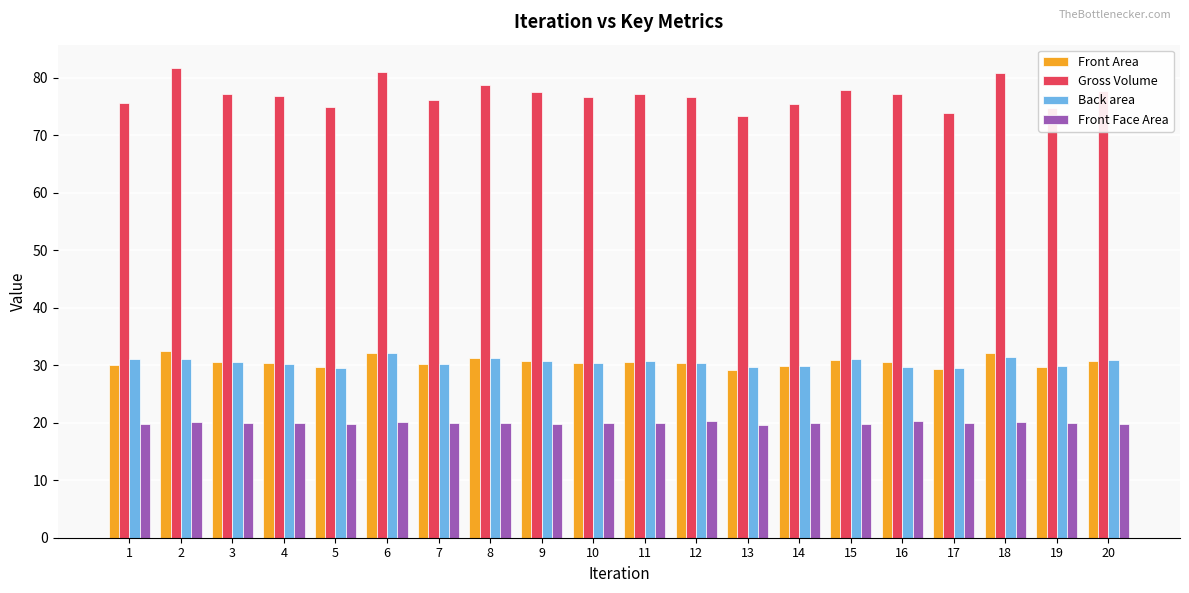

What value does the Front Area series have at 19?

29.6